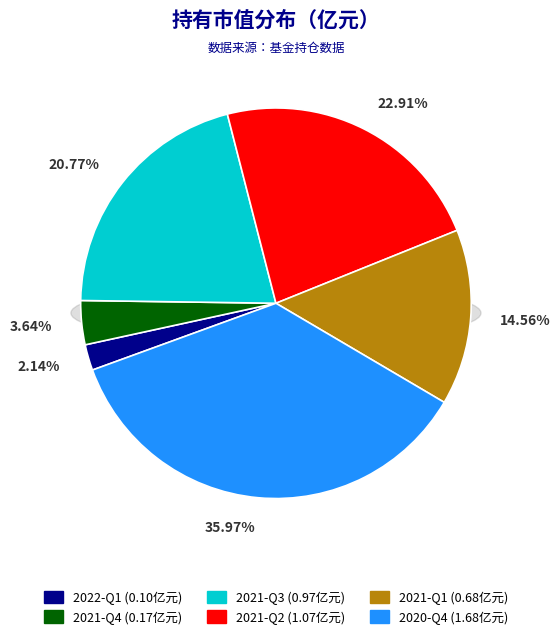

To the nearest percent, what is the difference between the largest and smallest slice percentages?

34%